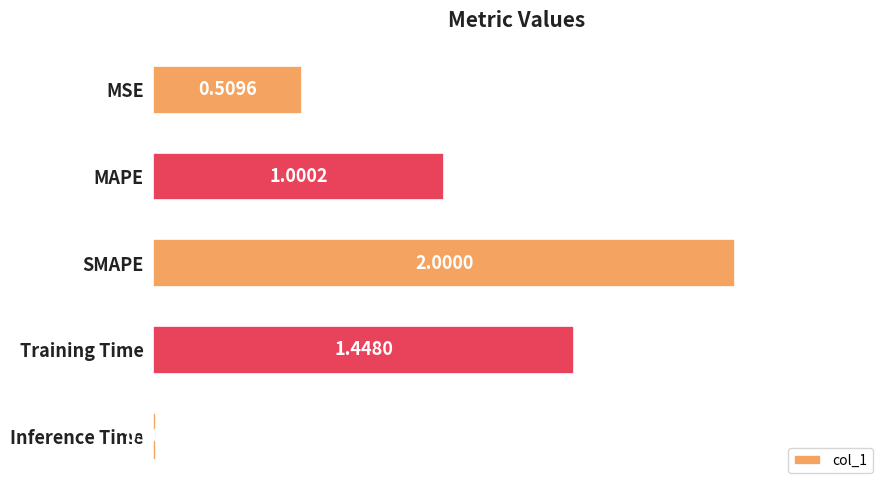

What is the change in value from MSE to Training Time?

+0.9